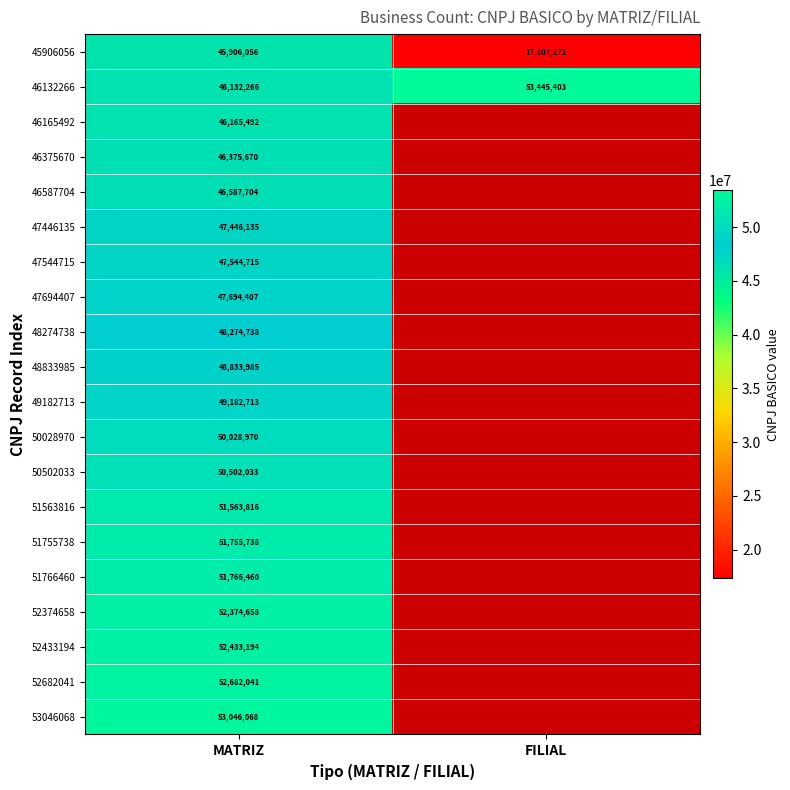

Between MATRIZ and FILIAL, which is larger?

MATRIZ